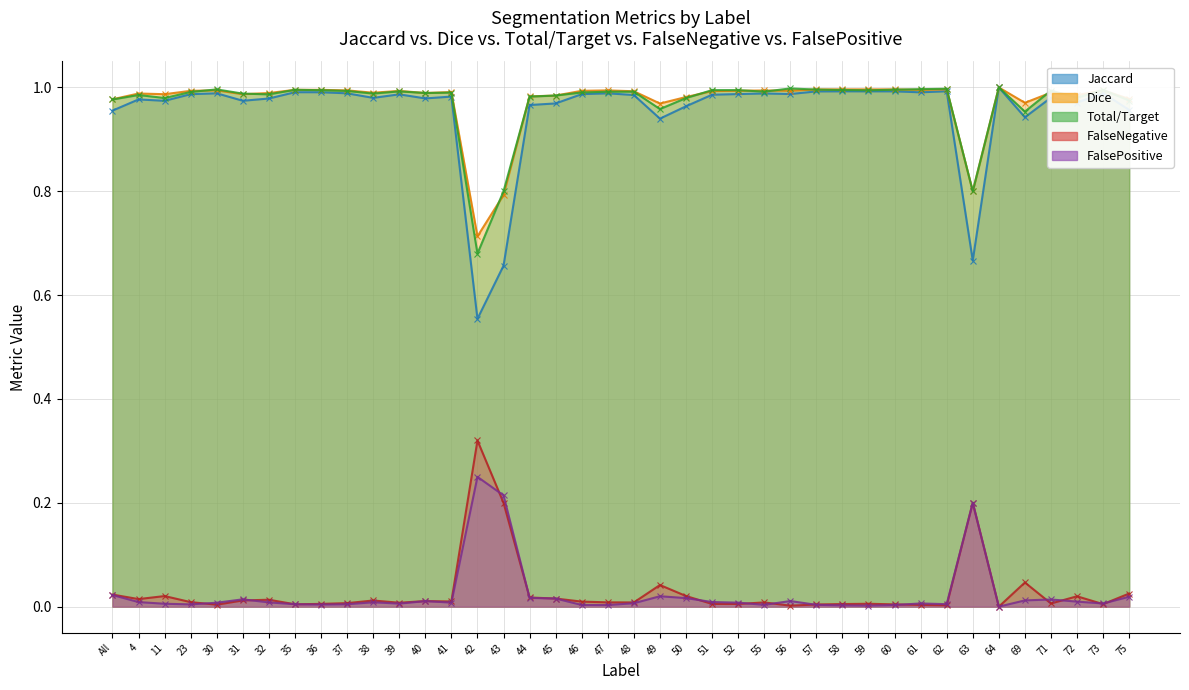

What position from the right is 64?

6